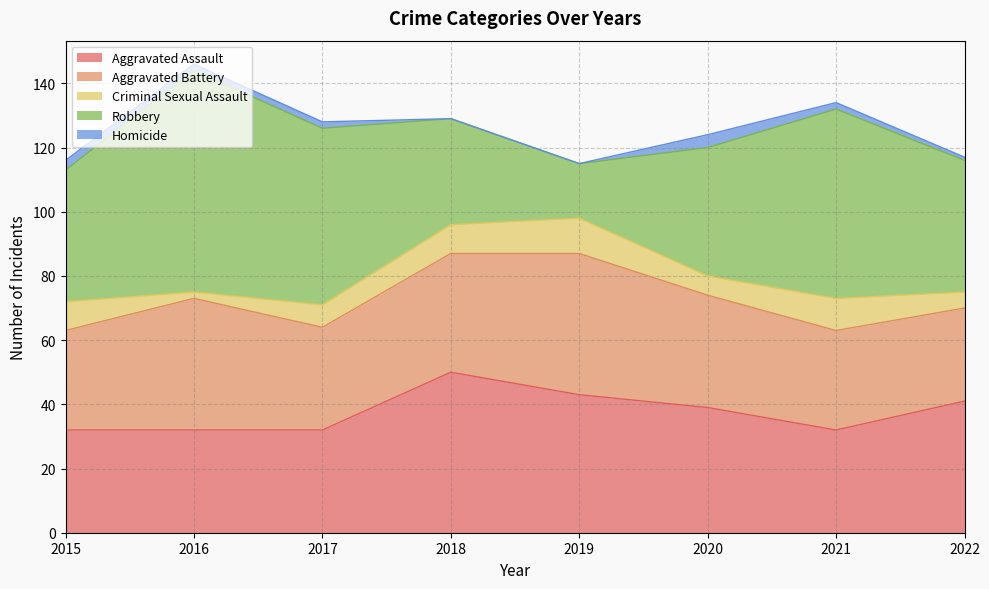

Reading right to left, extract all data points from this chart.

Aggravated Assault: 41	32	39	43	50	32	32	32
Aggravated Battery: 29	31	35	44	37	32	41	31
Criminal Sexual Assault: 5	10	6	11	9	7	2	9
Robbery: 41	59	40	17	33	55	69	41
Homicide: 1	2	4	0	0	2	2	3